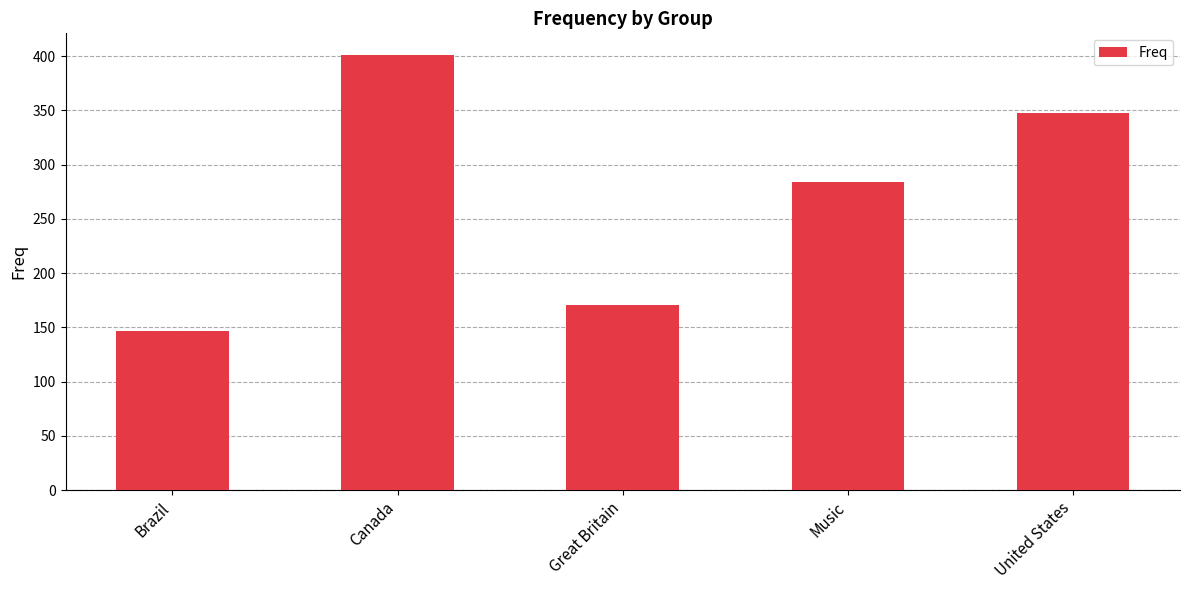

Reading left to right, what are all the values shown in this chart?

147	401	171	284	348